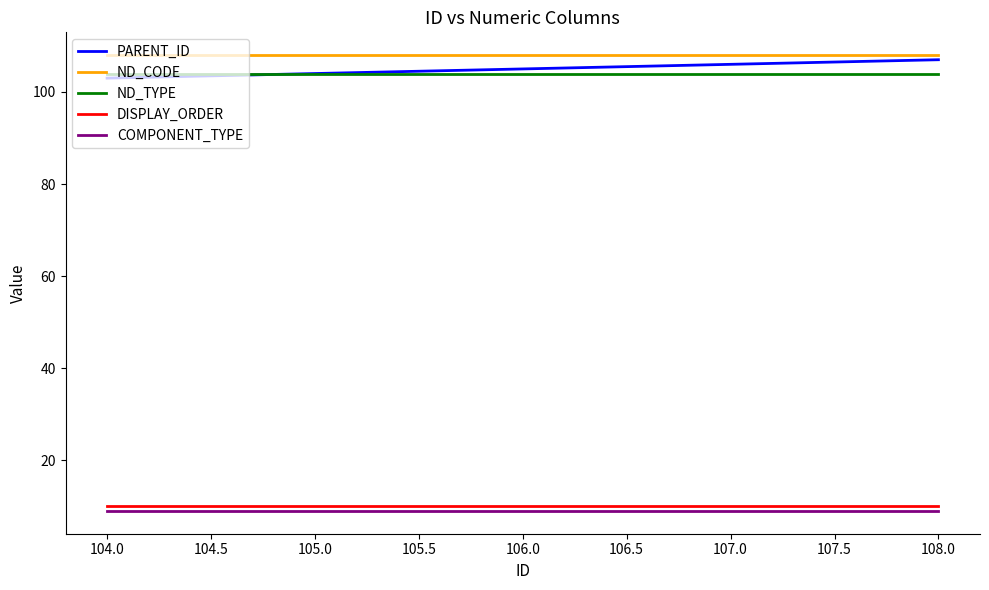

Is it true that PARENT_ID equals 161 at 108.0?

False